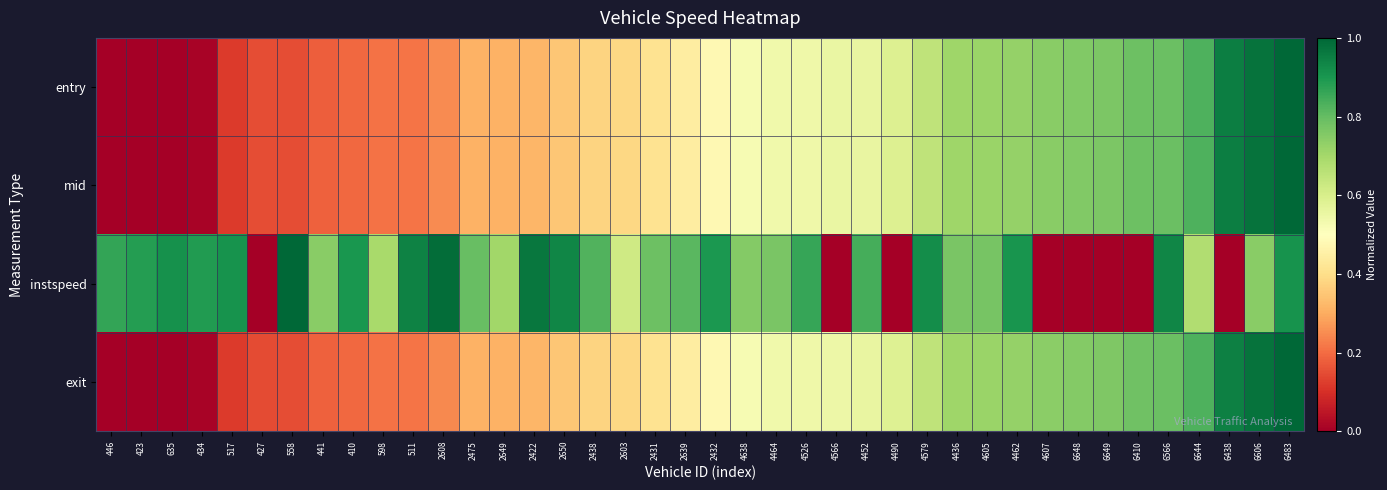

Reading left to right, extract all data points from this chart.

entry: 446=0.0	423=0.0	635=0.0	434=0.0	517=0.1	427=0.1	558=0.2	441=0.2	410=0.2	598=0.2	511=0.2	2608=0.2	2475=0.3	2649=0.3	2422=0.3	2650=0.3	2438=0.4	2603=0.4	2431=0.4	2639=0.4	2432=0.5	4638=0.5	4464=0.5	4526=0.5	4566=0.6	4452=0.6	4490=0.6	4579=0.7	4436=0.7	4605=0.7	4462=0.7	4607=0.7	6648=0.8	6649=0.8	6410=0.8	6566=0.8	6644=0.8	6438=0.9	6606=1.0	6483=1.0
mid: 446=0.0	423=0.0	635=0.0	434=0.0	517=0.1	427=0.1	558=0.2	441=0.2	410=0.2	598=0.2	511=0.2	2608=0.2	2475=0.3	2649=0.3	2422=0.3	2650=0.3	2438=0.4	2603=0.4	2431=0.4	2639=0.4	2432=0.5	4638=0.5	4464=0.5	4526=0.5	4566=0.6	4452=0.6	4490=0.6	4579=0.6	4436=0.7	4605=0.7	4462=0.7	4607=0.7	6648=0.8	6649=0.8	6410=0.8	6566=0.8	6644=0.8	6438=1.0	6606=1.0	6483=1.0
instspeed: 446=0.9	423=0.9	635=0.9	434=0.9	517=0.9	427=0.0	558=1.0	441=0.7	410=0.9	598=0.7	511=0.9	2608=1.0	2475=0.8	2649=0.7	2422=1.0	2650=0.9	2438=0.8	2603=0.6	2431=0.8	2639=0.8	2432=0.9	4638=0.8	4464=0.8	4526=0.9	4566=0.0	4452=0.8	4490=0.0	4579=0.9	4436=0.8	4605=0.8	4462=0.9	4607=0.0	6648=0.0	6649=0.0	6410=0.0	6566=0.9	6644=0.7	6438=0.0	6606=0.7	6483=0.9
exit: 446=0.0	423=0.0	635=0.0	434=0.0	517=0.1	427=0.1	558=0.2	441=0.2	410=0.2	598=0.2	511=0.2	2608=0.2	2475=0.3	2649=0.3	2422=0.3	2650=0.3	2438=0.4	2603=0.4	2431=0.4	2639=0.4	2432=0.5	4638=0.5	4464=0.5	4526=0.5	4566=0.5	4452=0.6	4490=0.6	4579=0.6	4436=0.7	4605=0.7	4462=0.7	4607=0.7	6648=0.8	6649=0.8	6410=0.8	6566=0.8	6644=0.8	6438=0.9	6606=1.0	6483=1.0